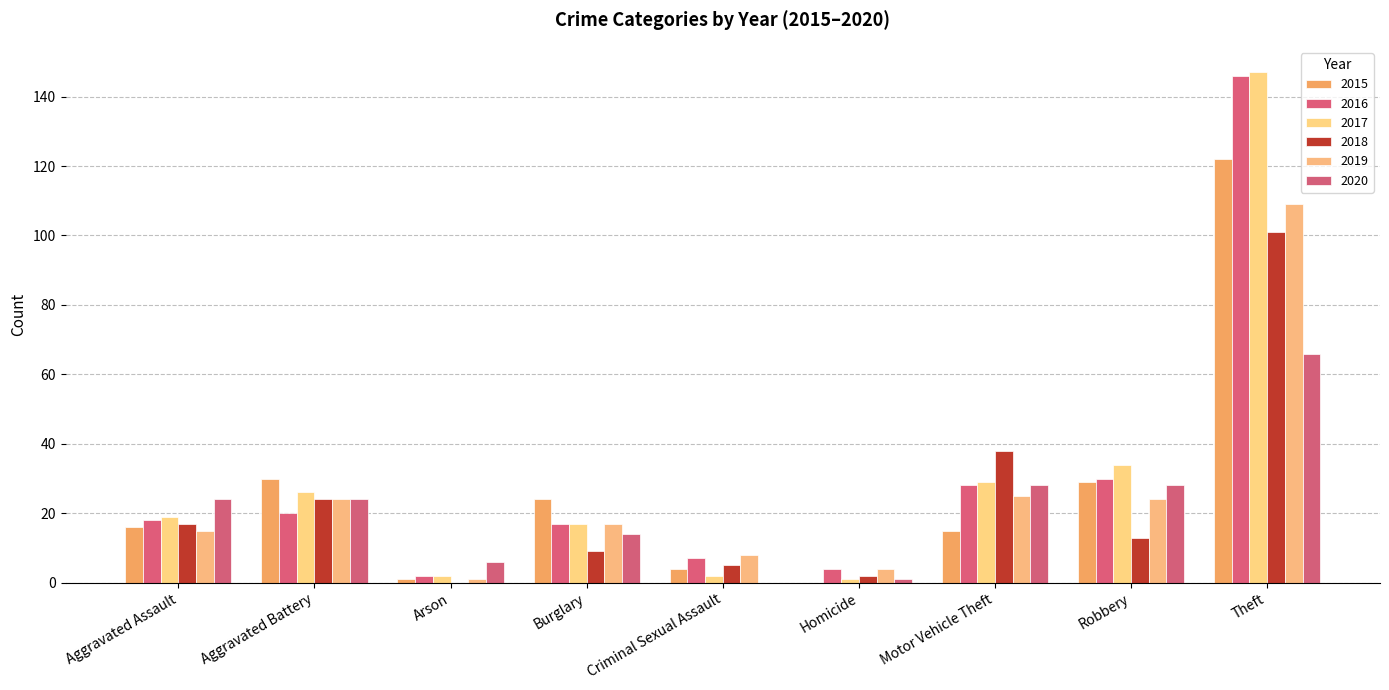

The 2020 series shows 42 at Theft. True or false?

False